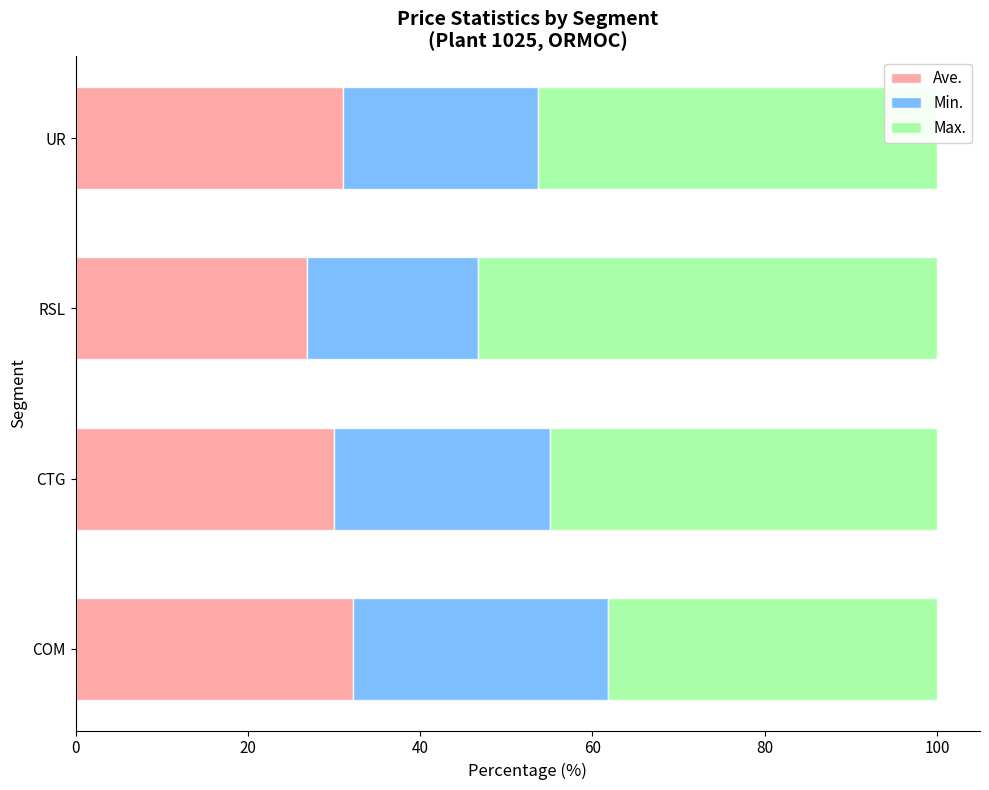

What is the total value across all series at RSL?

100.0